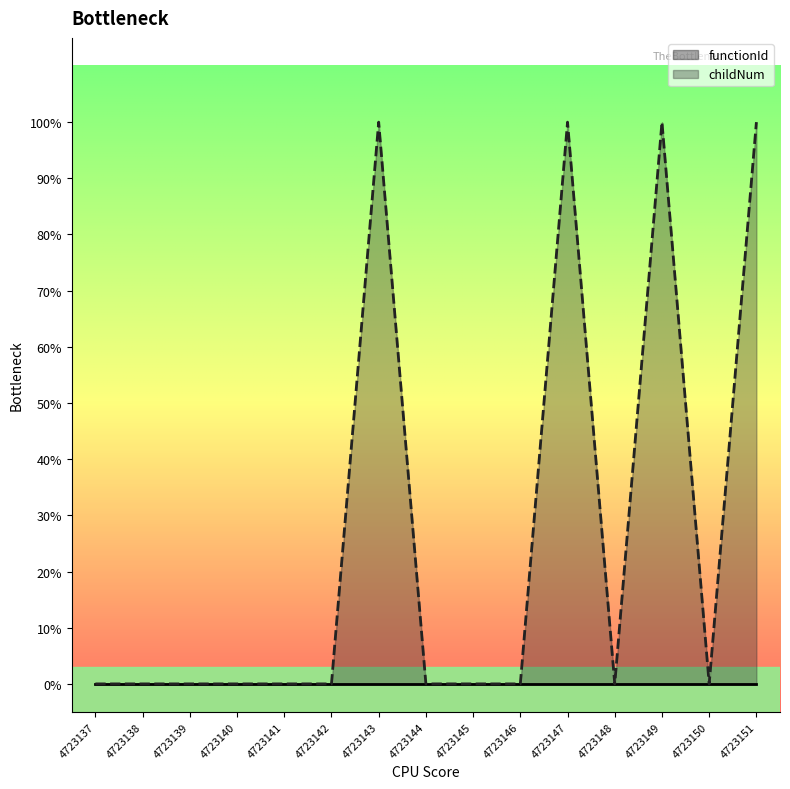

List the labels in order of value, smallest first.

4723137, 4723138, 4723139, 4723140, 4723141, 4723142, 4723144, 4723145, 4723146, 4723148, 4723150, 4723143, 4723147, 4723149, 4723151